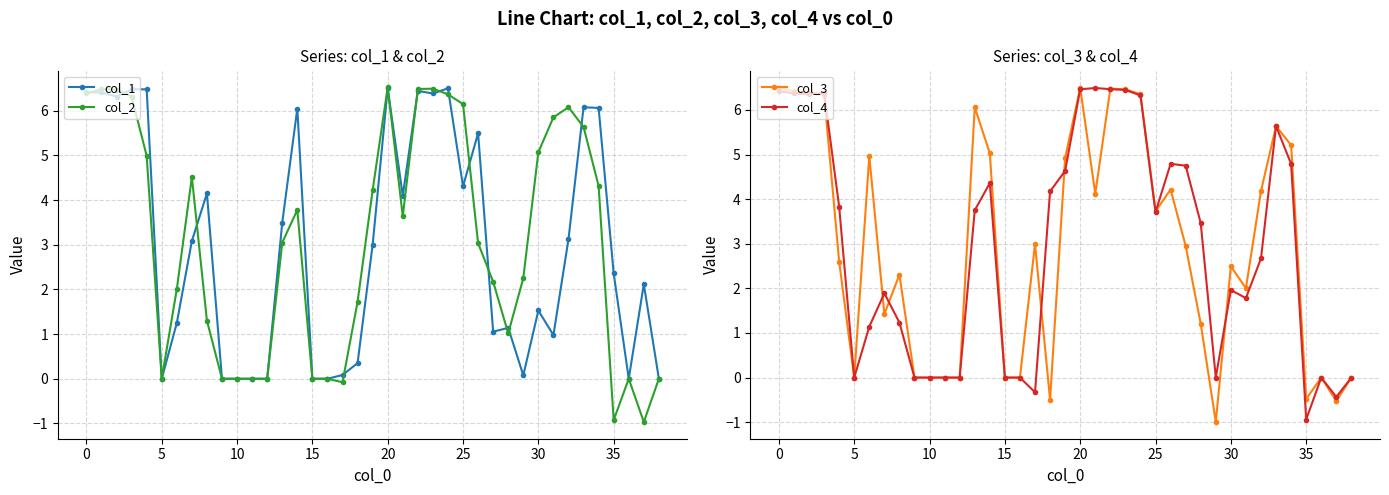

What is the sum of the col_4 values at 10 and 37?

-0.4